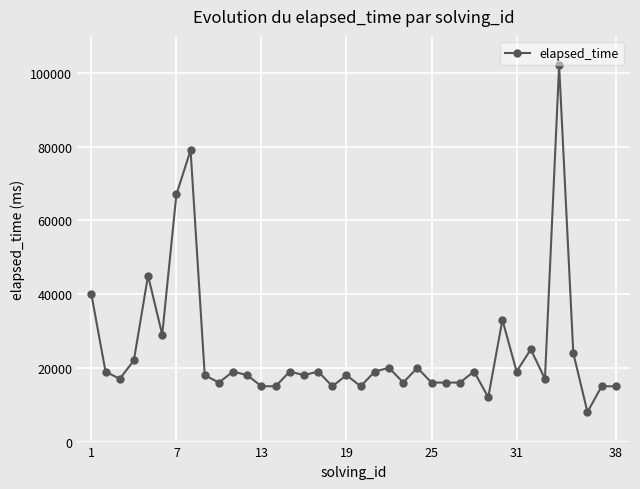

True or false: there are more than 0 points higher than both neighbors.

True